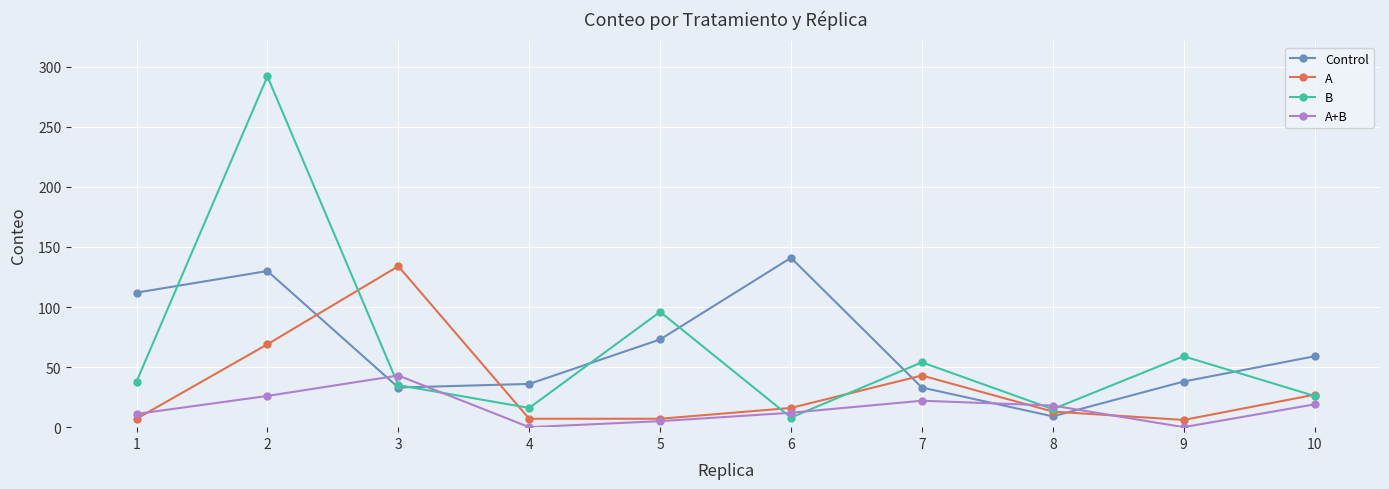

At which label does A first exceed 16?

2